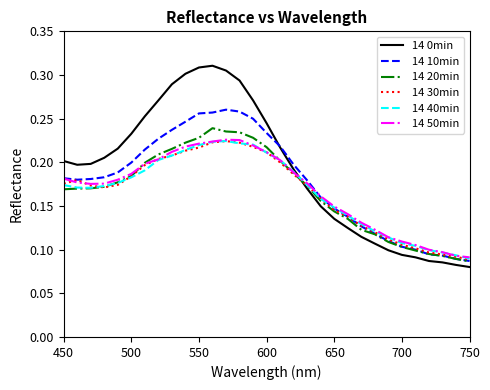

True or false: 14 10min and 14 40min intersect in this chart.

True